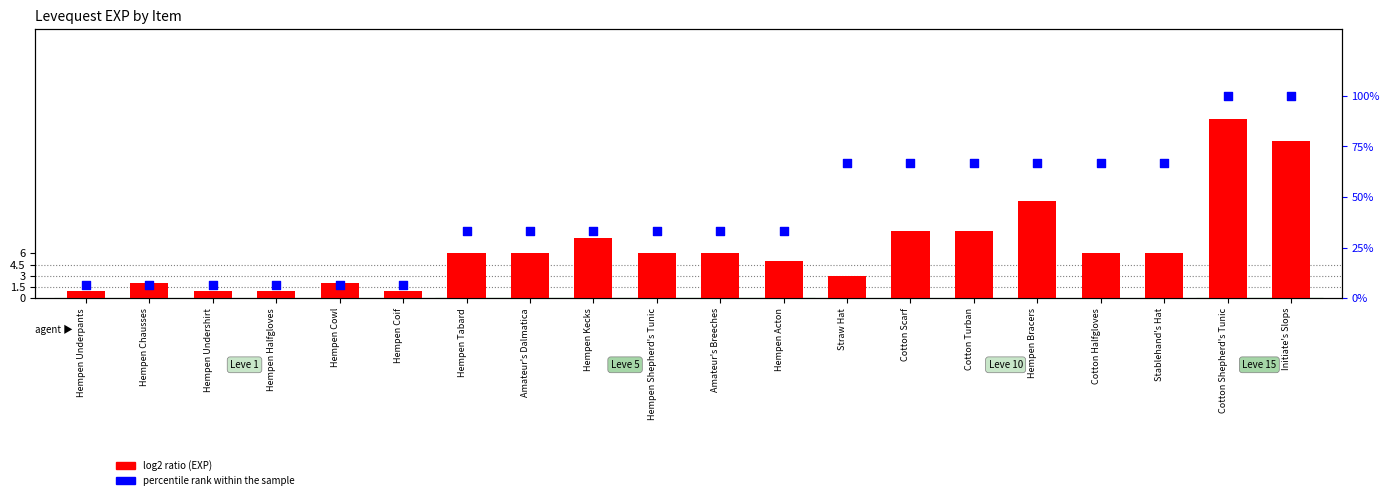

What is the total value across all series at Hempen Tabard?

39.3